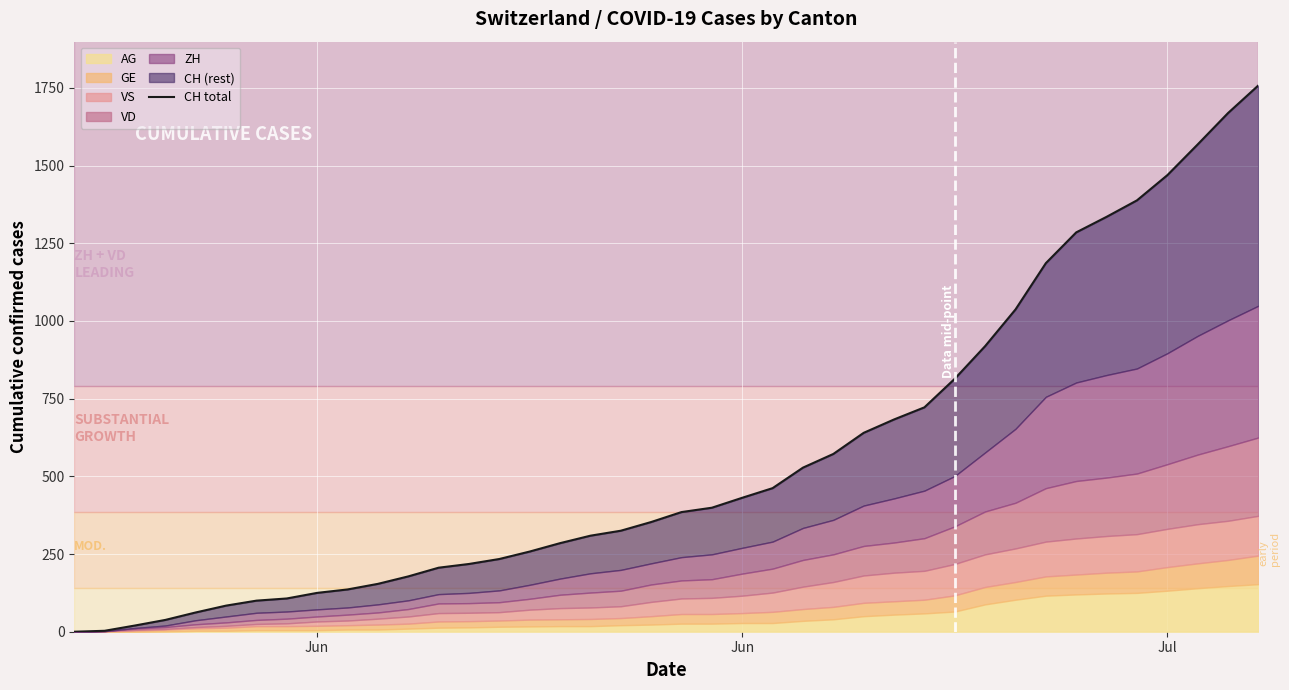

Reading left to right, what are all the values shown in this chart?

0	3	20	38	62	84	100	107	125	136	154	178	206	218	234	258	285	309	325	353	385	399	431	462	528	572	640	683	722	814	919	1037	1186	1285	1335	1388	1469	1568	1669	1758